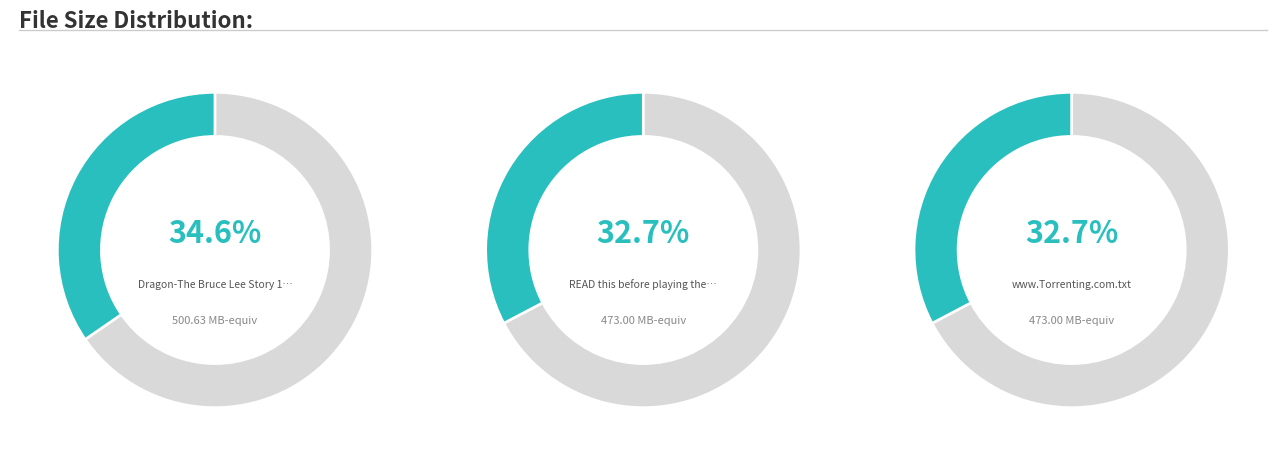

True or false: Dragon-The Bruce Lee Story 1993 DVDRip accounts for 26% of the total.

False